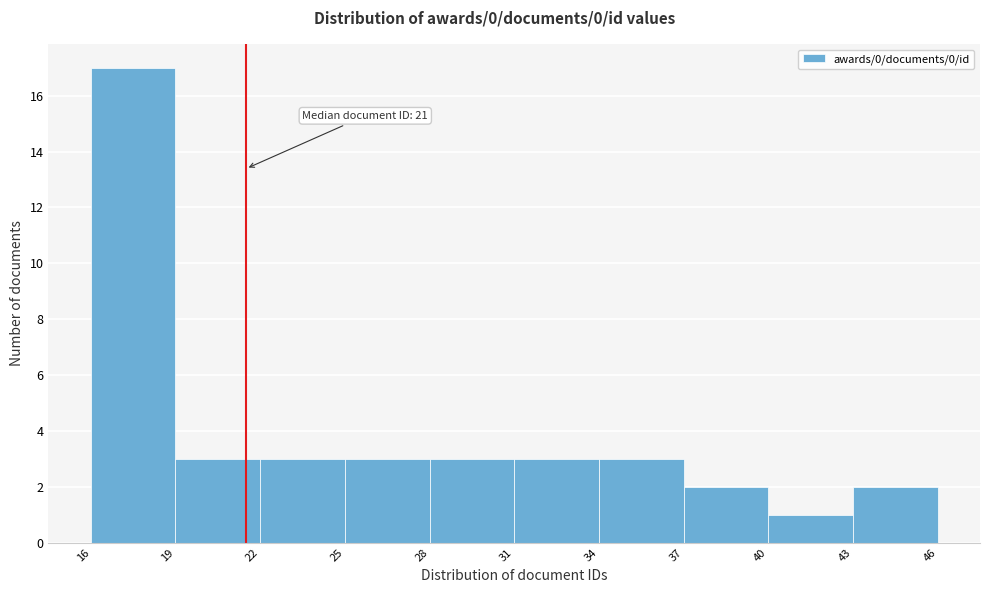

Which range on the x-axis has the tallest bar?

16 to 19